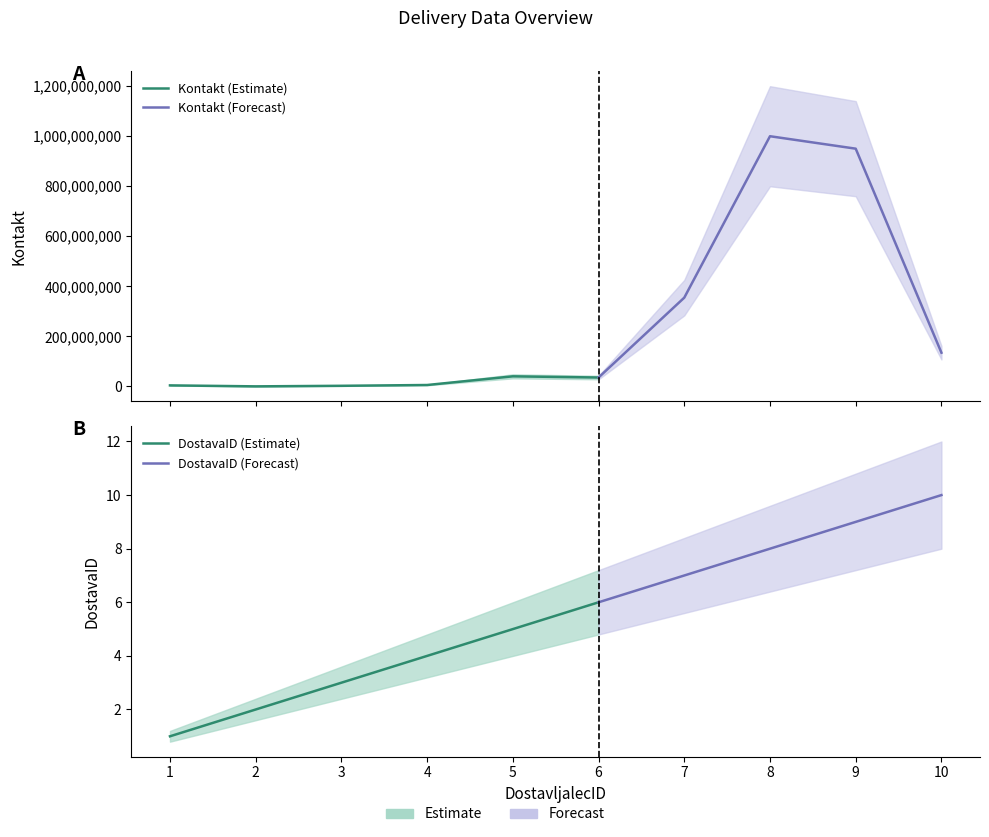

What is the difference between the maximum and minimum values in the Kontakt series?

999060461